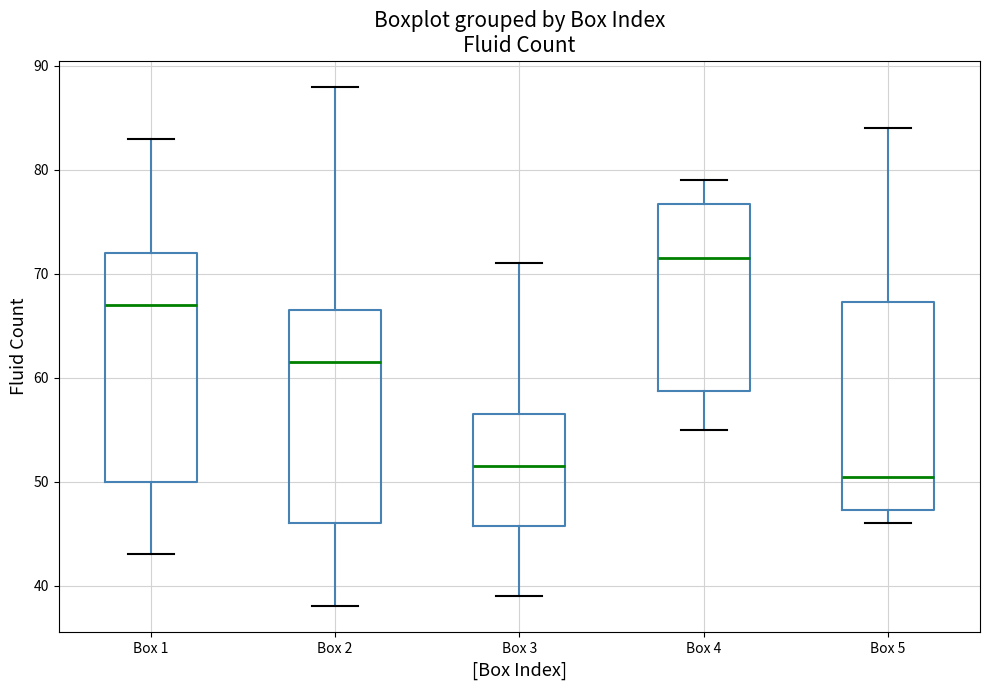

Comparing the boxes themselves (not the whiskers), which one is the tallest?

Box 1